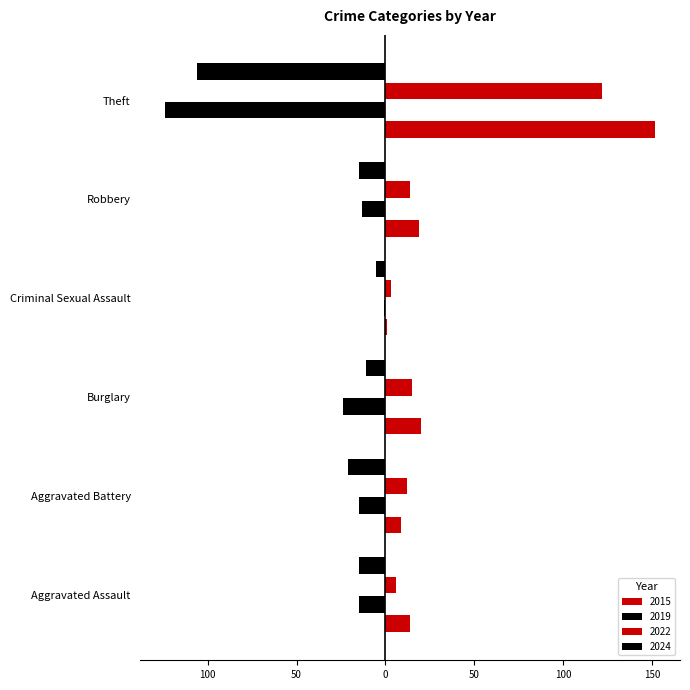

What is the minimum value shown in the chart?

-124